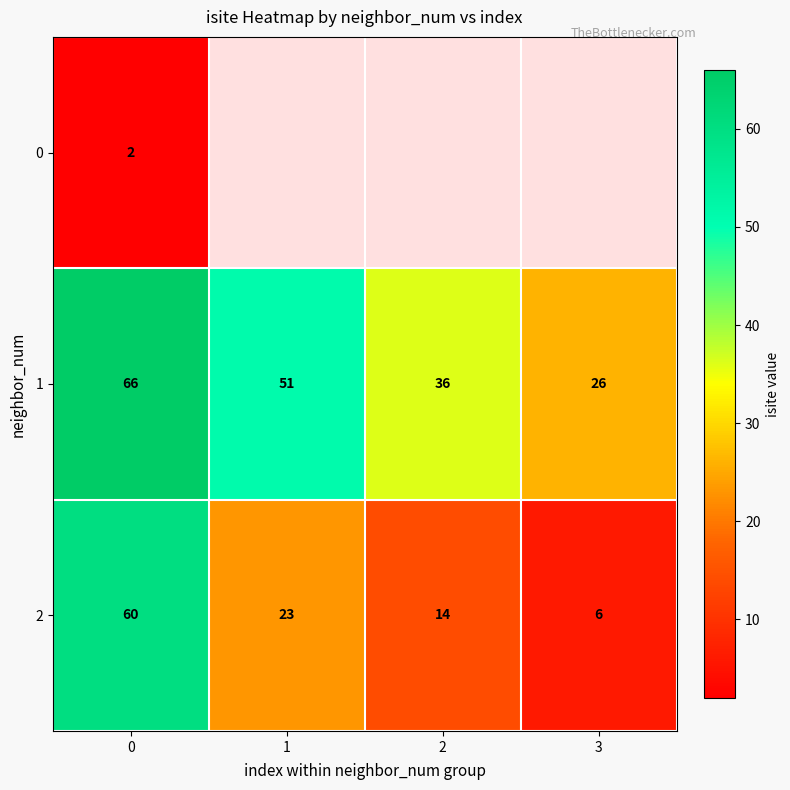

What is the difference between the 2 values at 1 and 2?

9